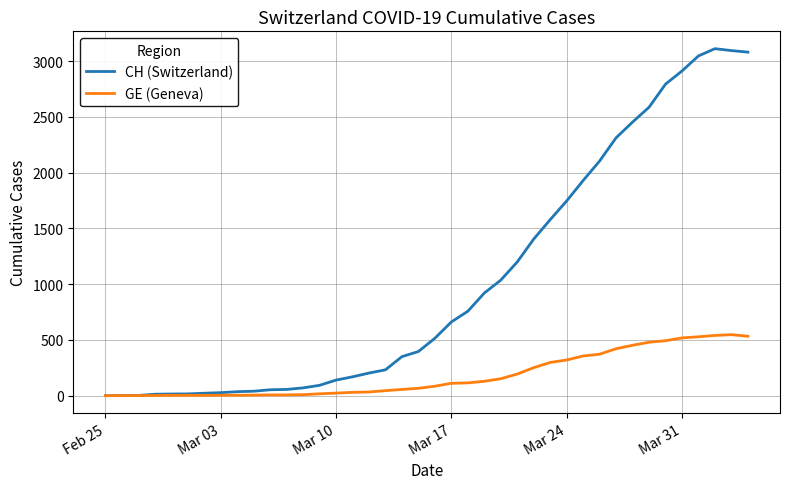

Does the chart display data point markers on the line(s)?

No